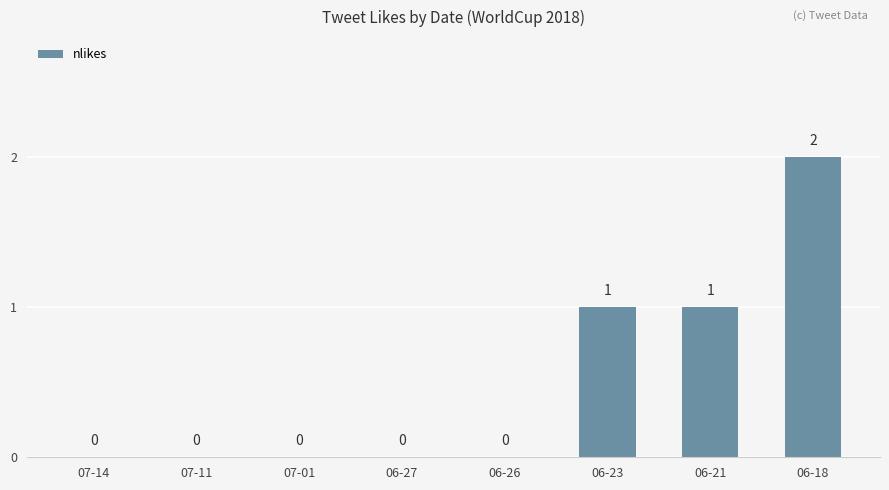

How many data points are above 0?

3